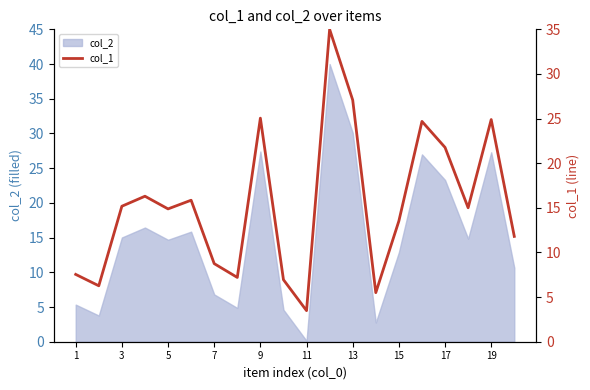

At which label does col_2 first exceed 14?

3